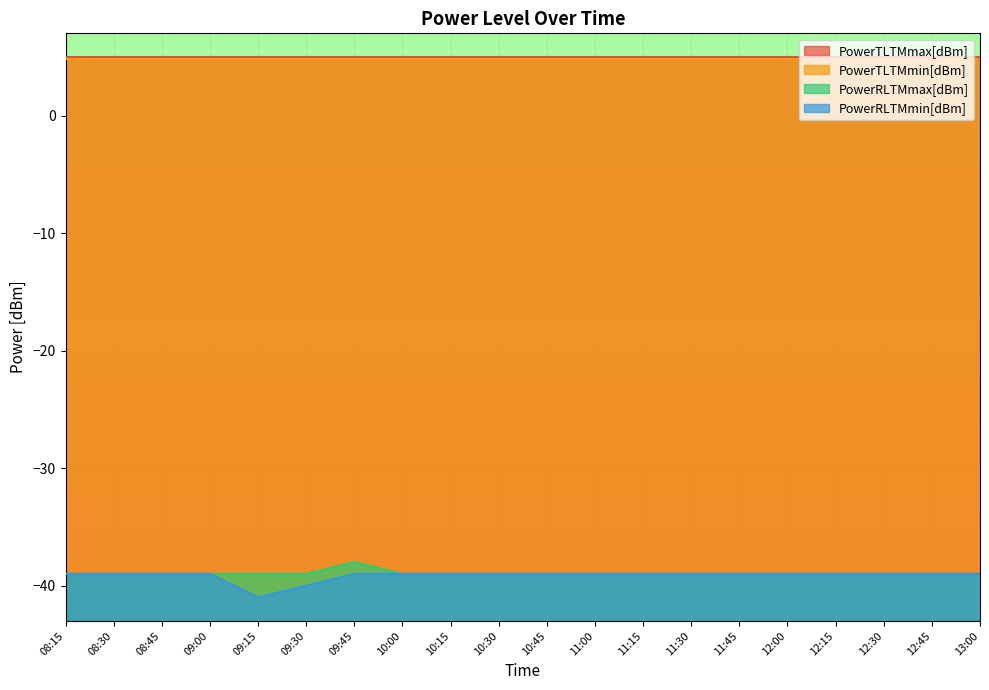

True or false: PowerRLTMmax[dBm] and PowerRLTMmin[dBm] intersect in this chart.

False